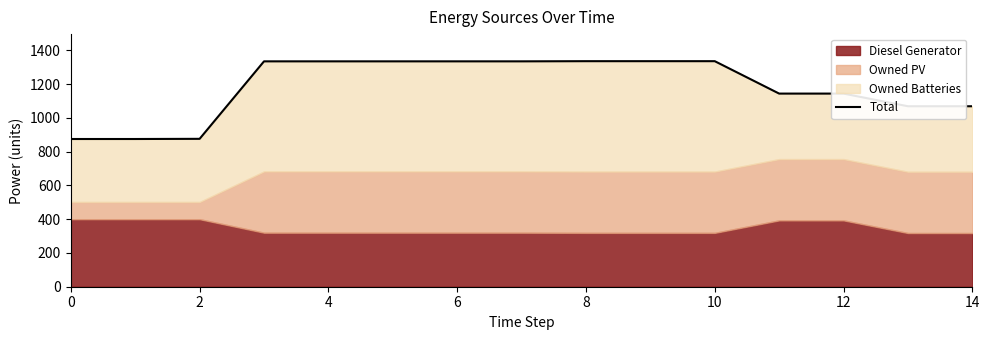

How many lines are shown in the chart?

1